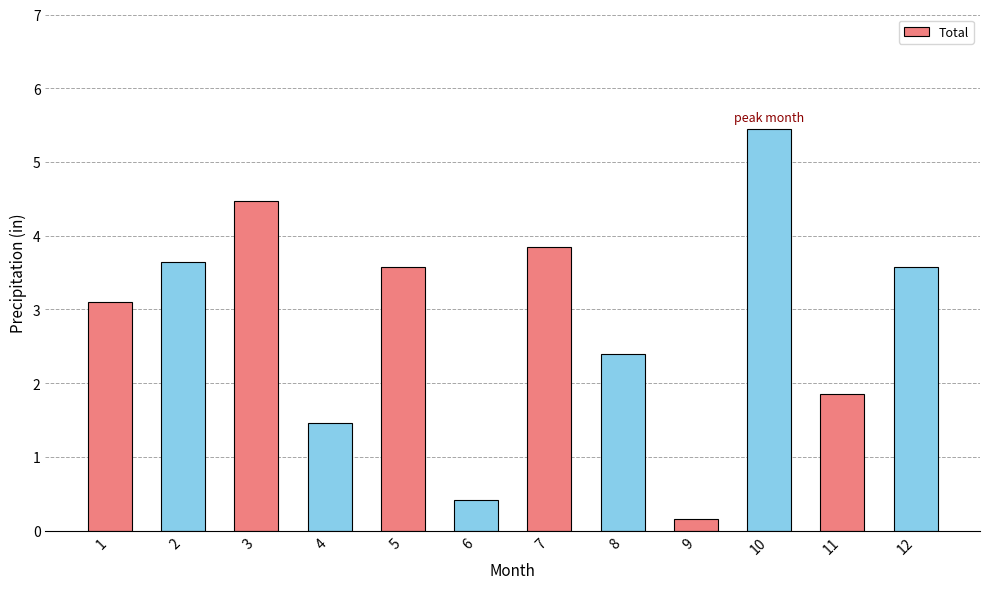

Reading left to right, extract all data points from this chart.

3.1	3.6	4.5	1.5	3.6	0.4	3.9	2.4	0.2	5.5	1.9	3.6